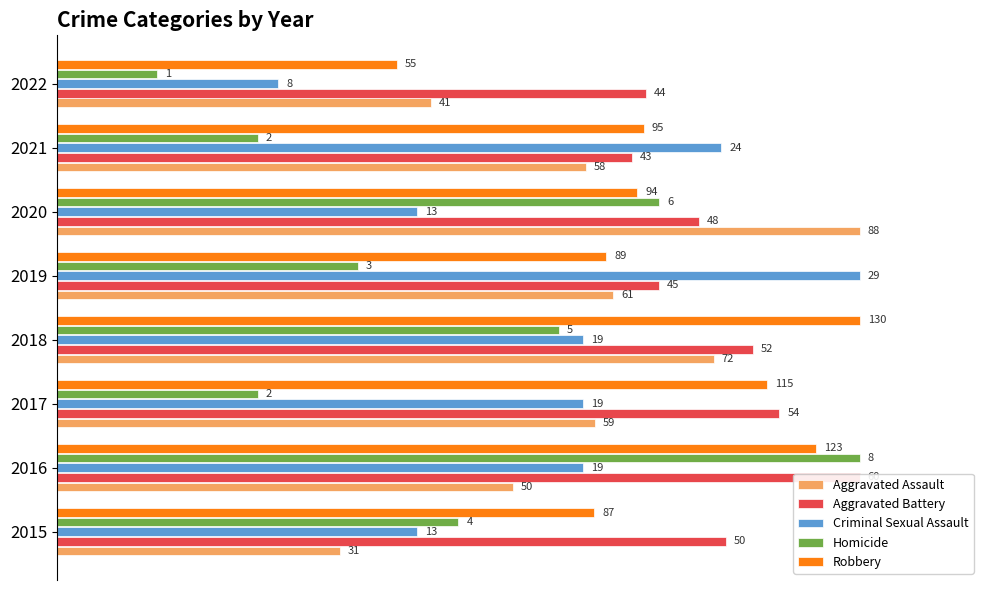

Rank the categories by Robbery value from highest to lowest.

0.6, 0.2, 0.4, 1.2, 1.0, 0.8, 0.0, 7